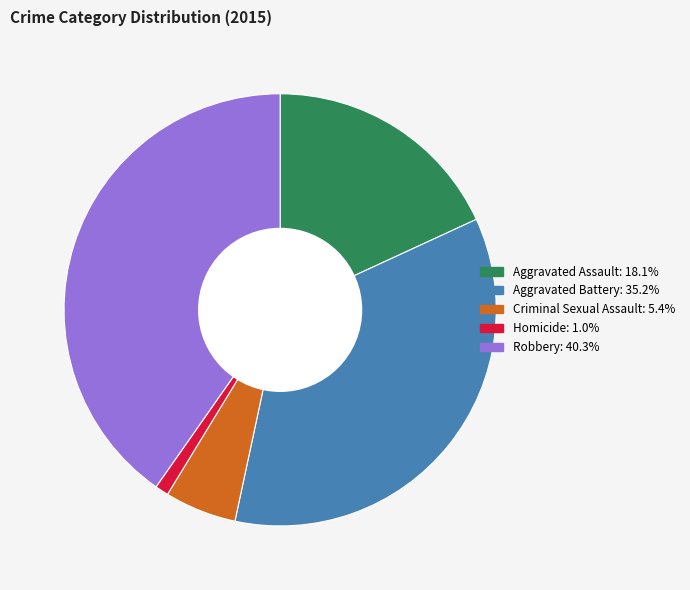

Between Homicide and Aggravated Assault, which is larger?

Aggravated Assault